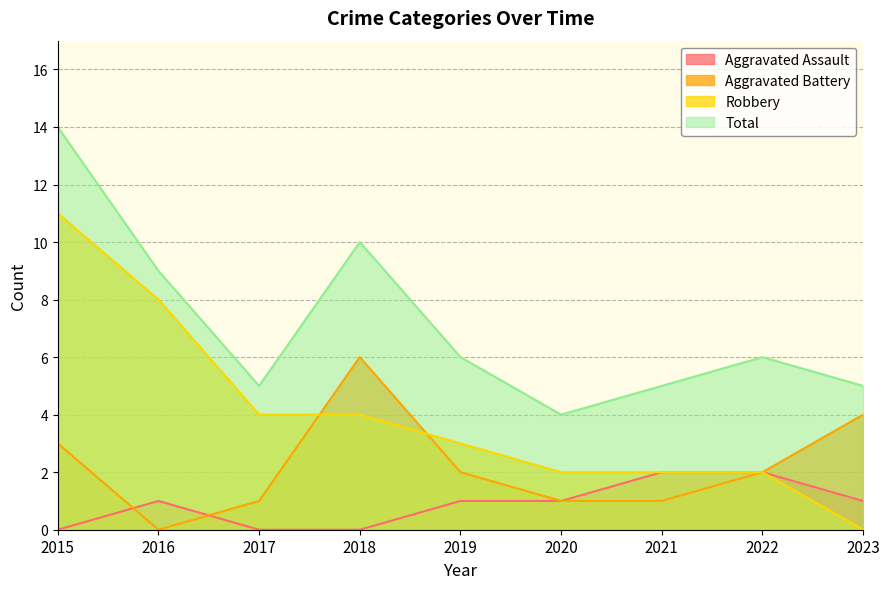

At which label does Robbery reach its peak?

2015